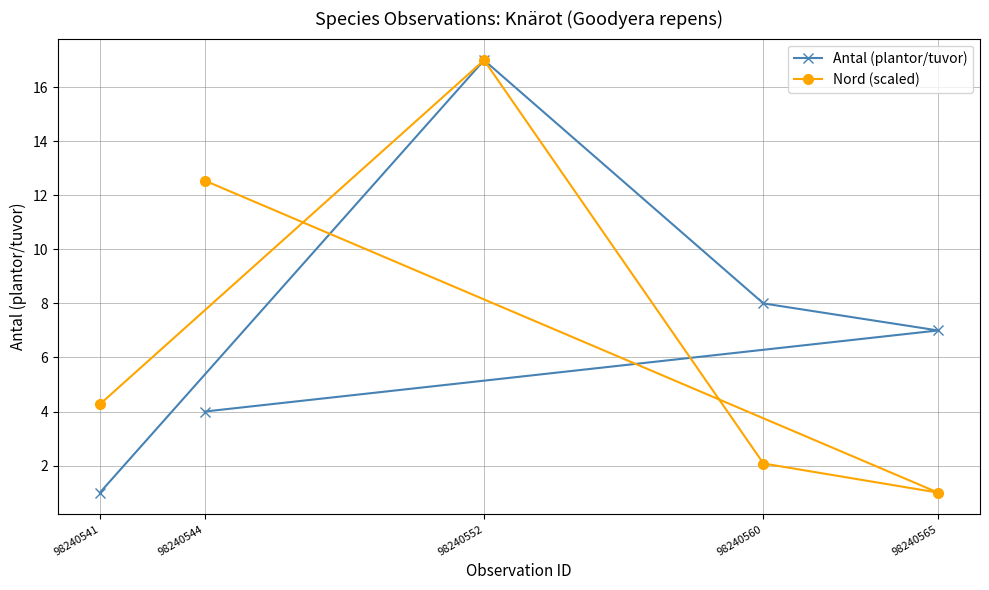

What is the smallest value displayed?

1.0